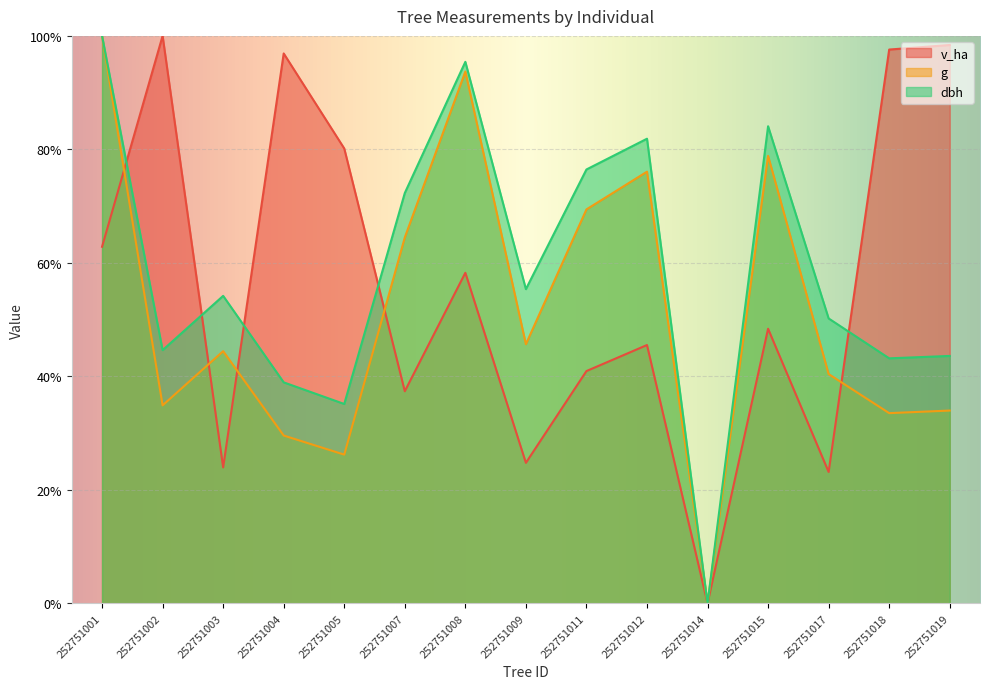

How many series are shown in this chart?

3